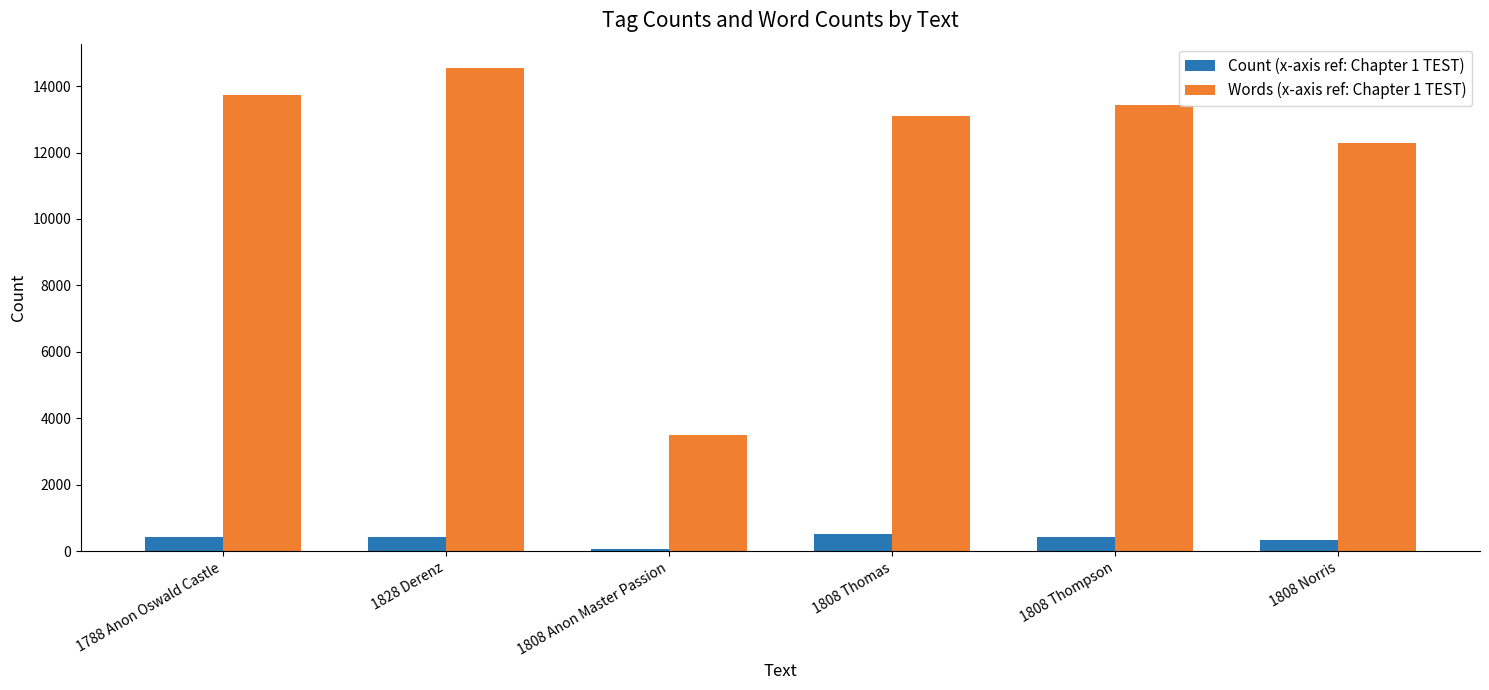

Rank the series at 1808 Norris from highest to lowest value.

Words (x-axis ref: Chapter 1 TEST), Count (x-axis ref: Chapter 1 TEST)